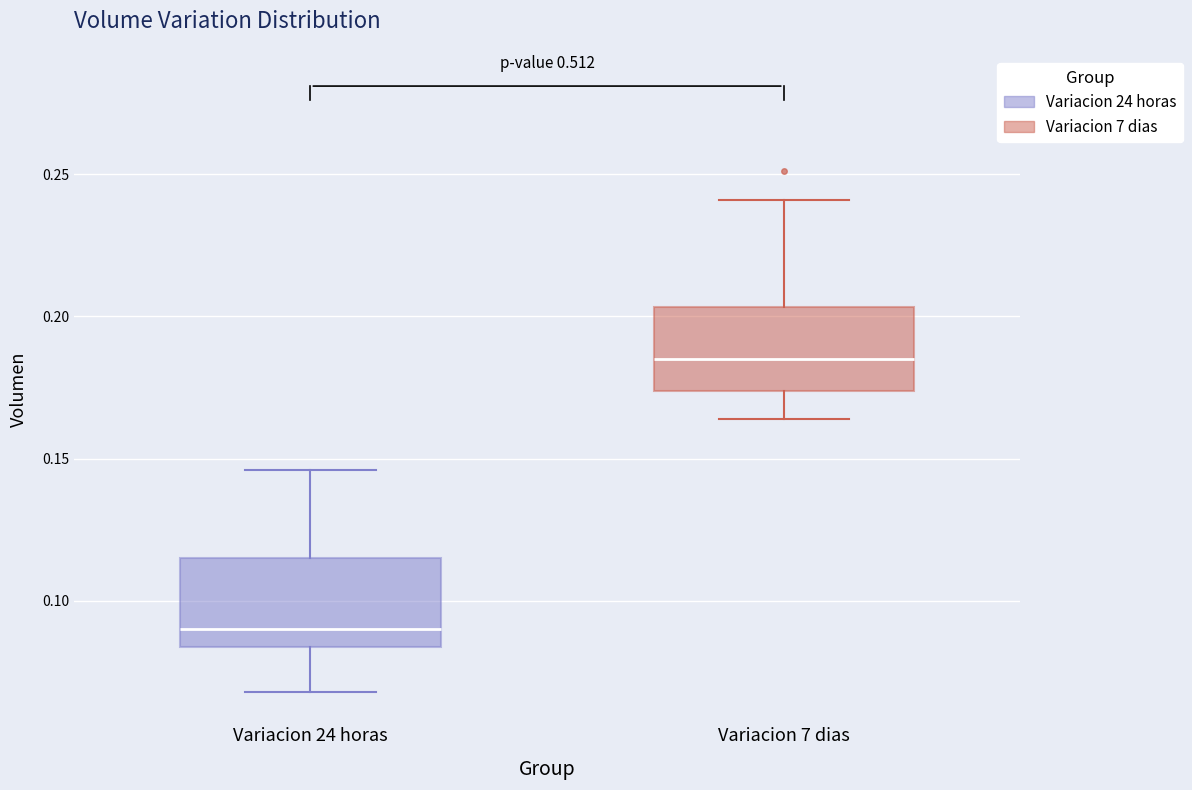

Reading left to right, read every box against the y-axis: the position of its median line, the range the box covers, and the ends of its whiskers. The values are not printed on the chart, so give them approximately, as read against the axis.

Variacion 24 horas: median 0.090, box 0.085 to 0.115, whiskers 0.070 to 0.145
Variacion 7 dias: median 0.185, box 0.175 to 0.205, whiskers 0.165 to 0.240